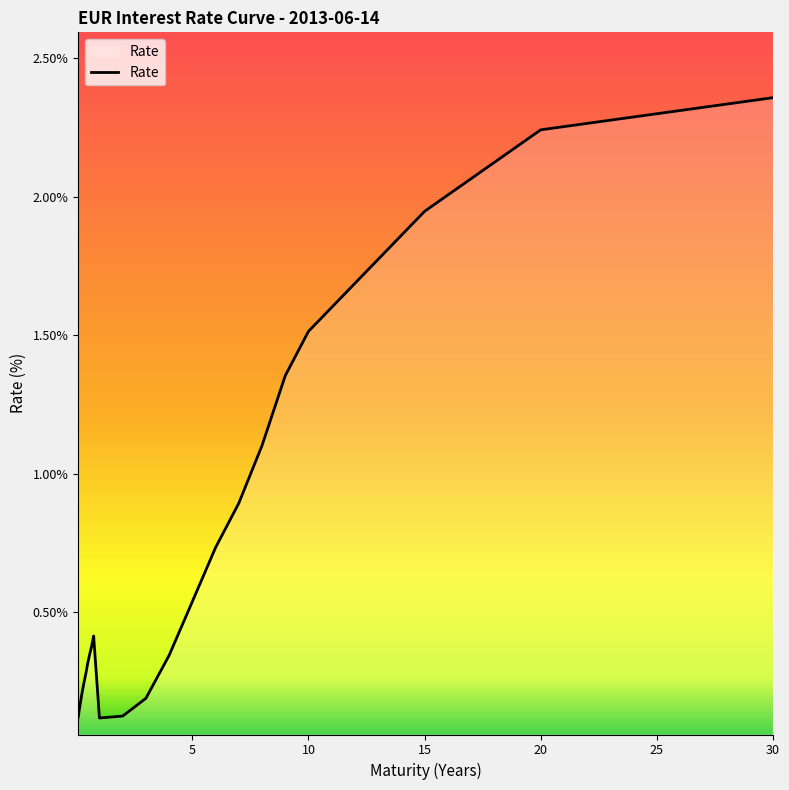

What is the sum of all values?

15.9